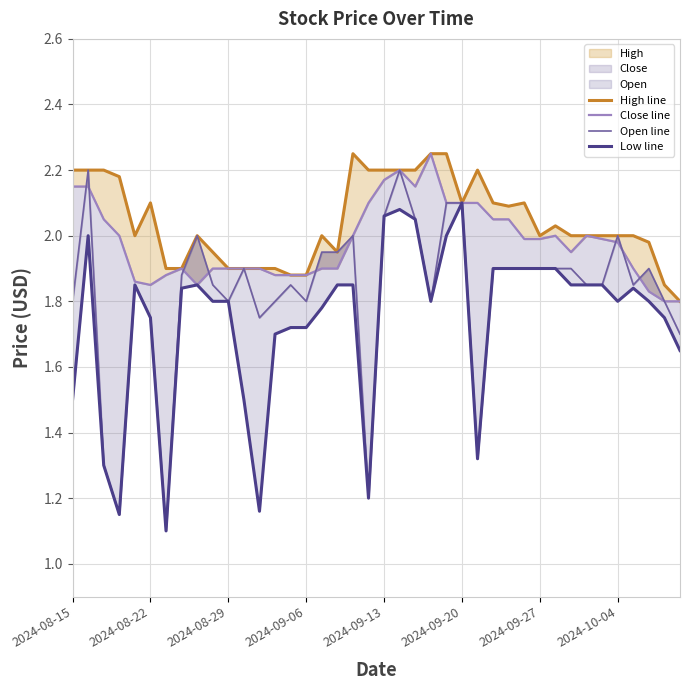

True or false: Open line has a value of 3.3 at 2024-10-04.

False